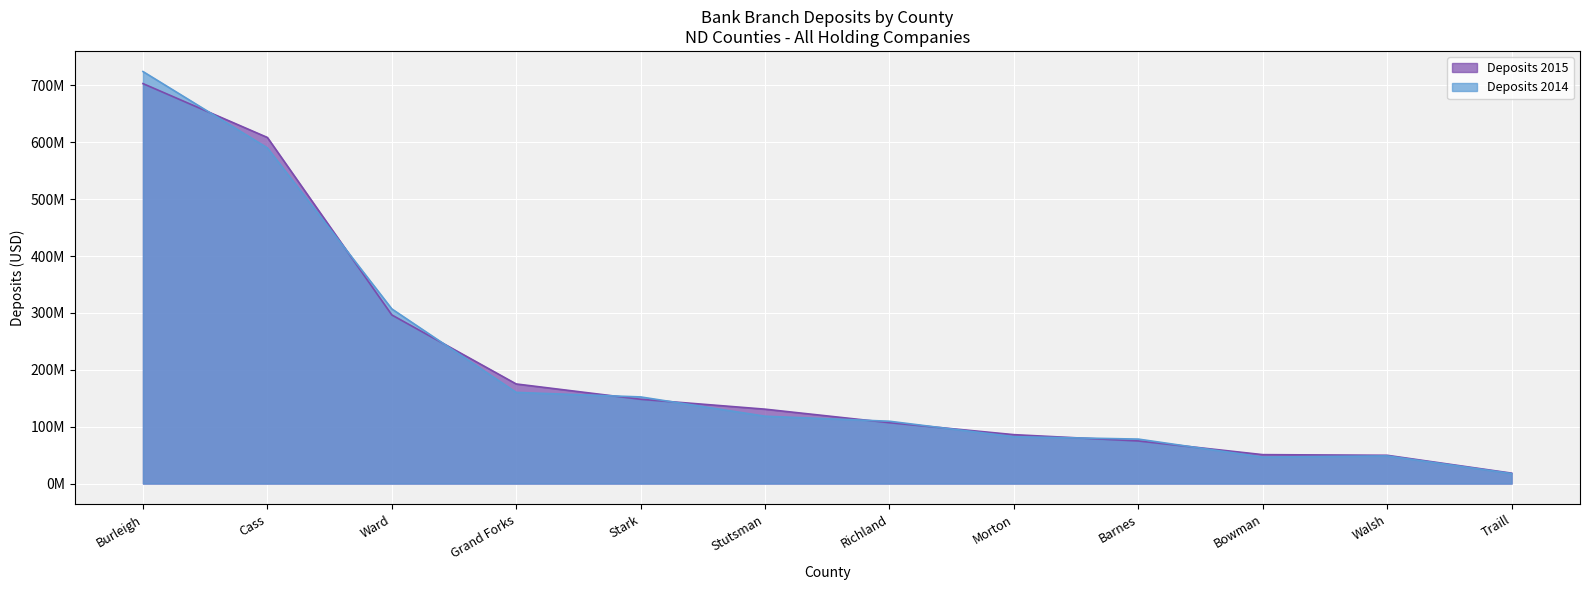

Which series has the largest total across all categories?

Deposits 2015